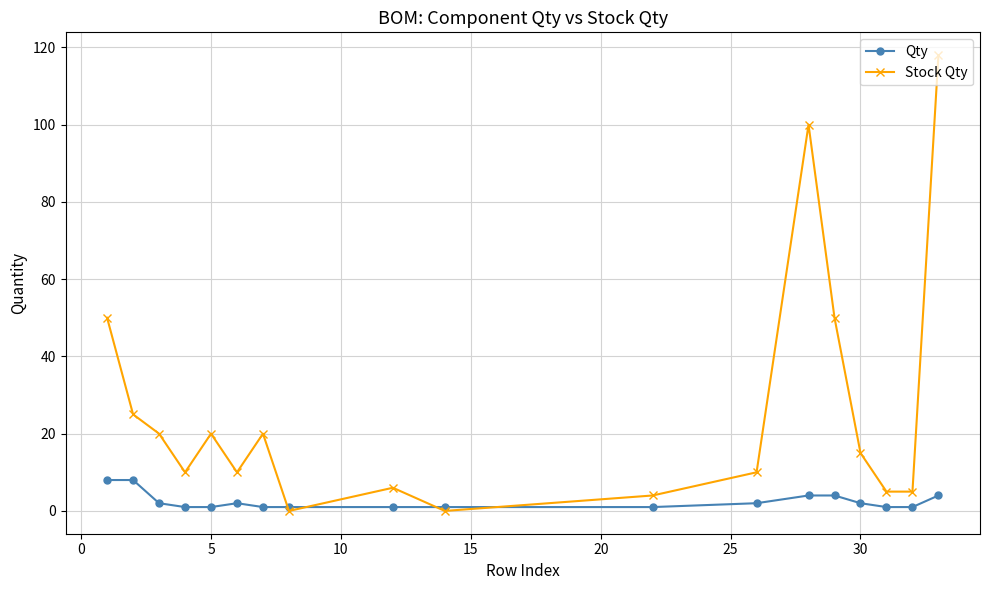

At how many categories does at least one series exceed 70?

2